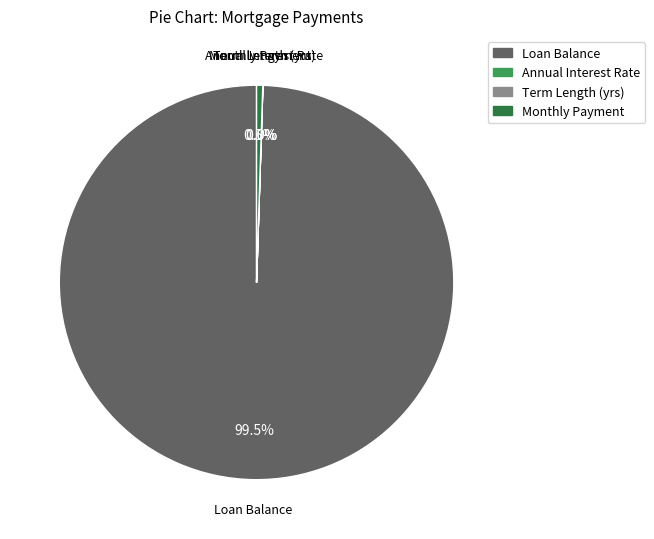

Is Loan Balance the majority of the pie?

Yes